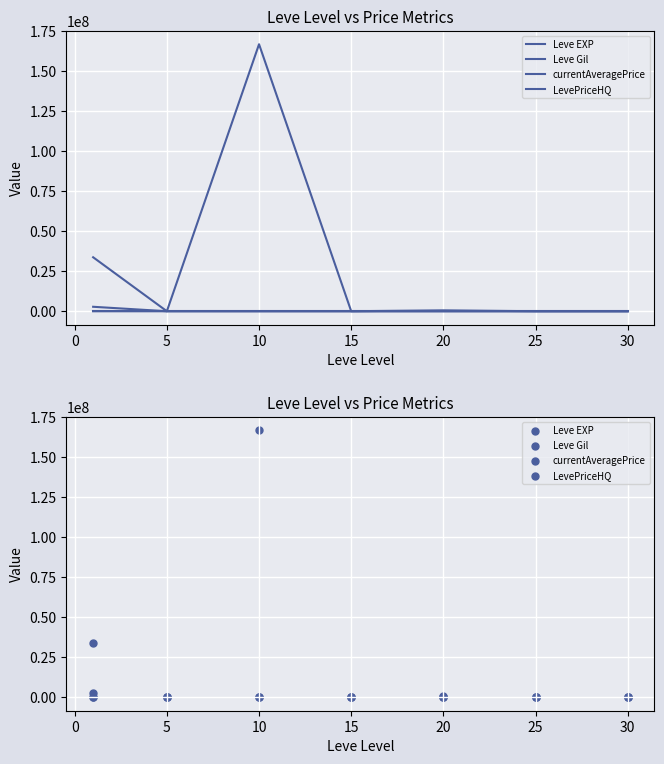

Which series has the largest Y range (max minus min)?

currentAveragePrice